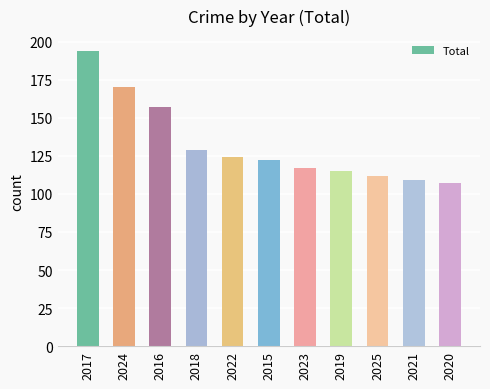

How many series are shown in this chart?

1